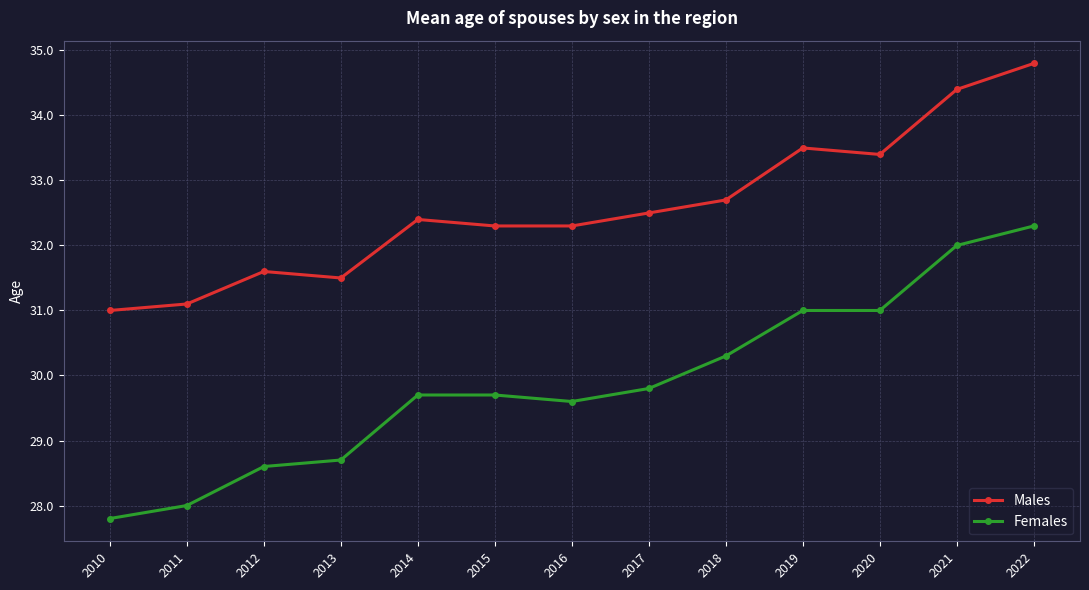

What is the value of the Males point at the 12th from the left?

34.4